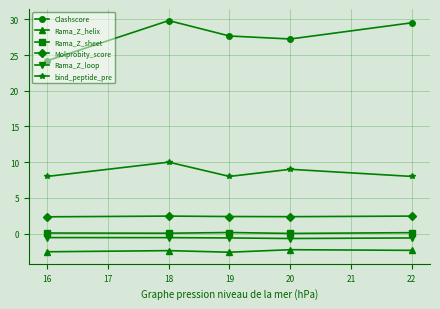

How many series are shown in this chart?

6